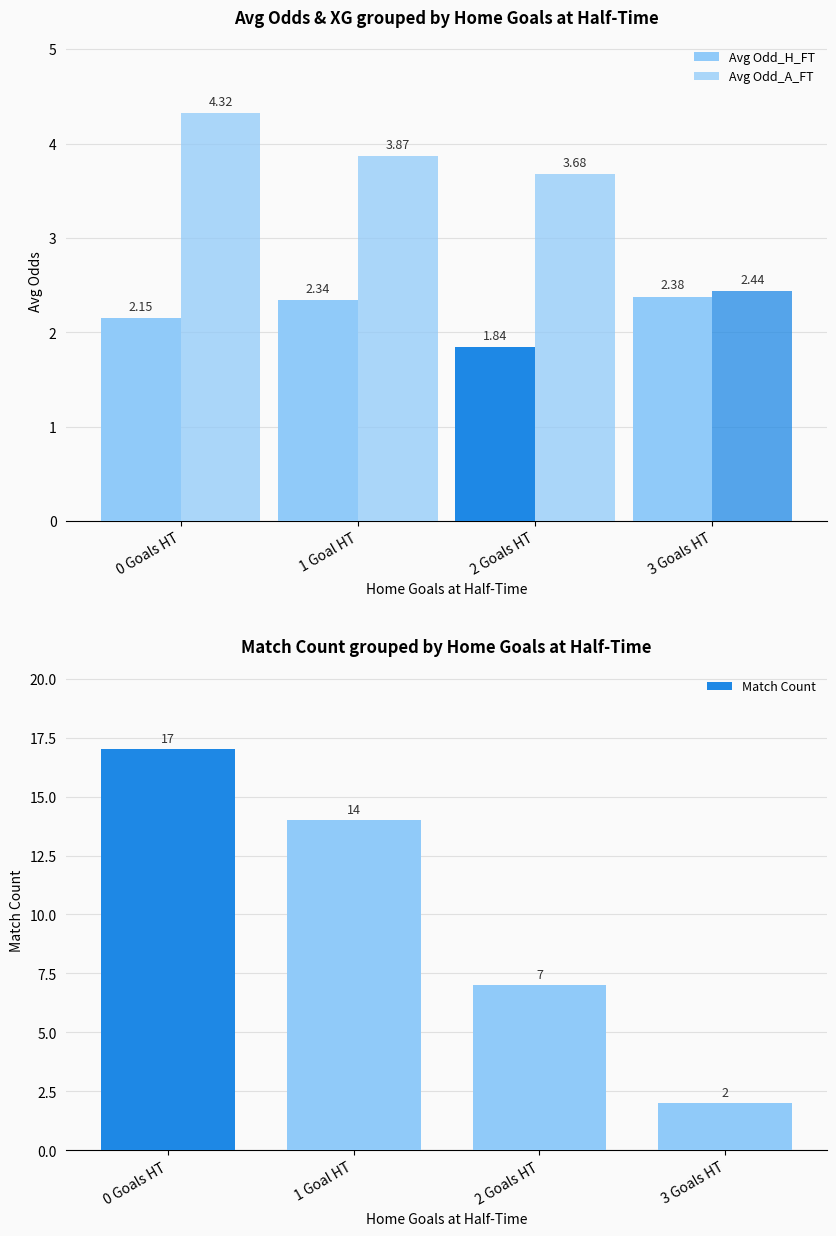

Which series has the largest total across all categories?

Match Count